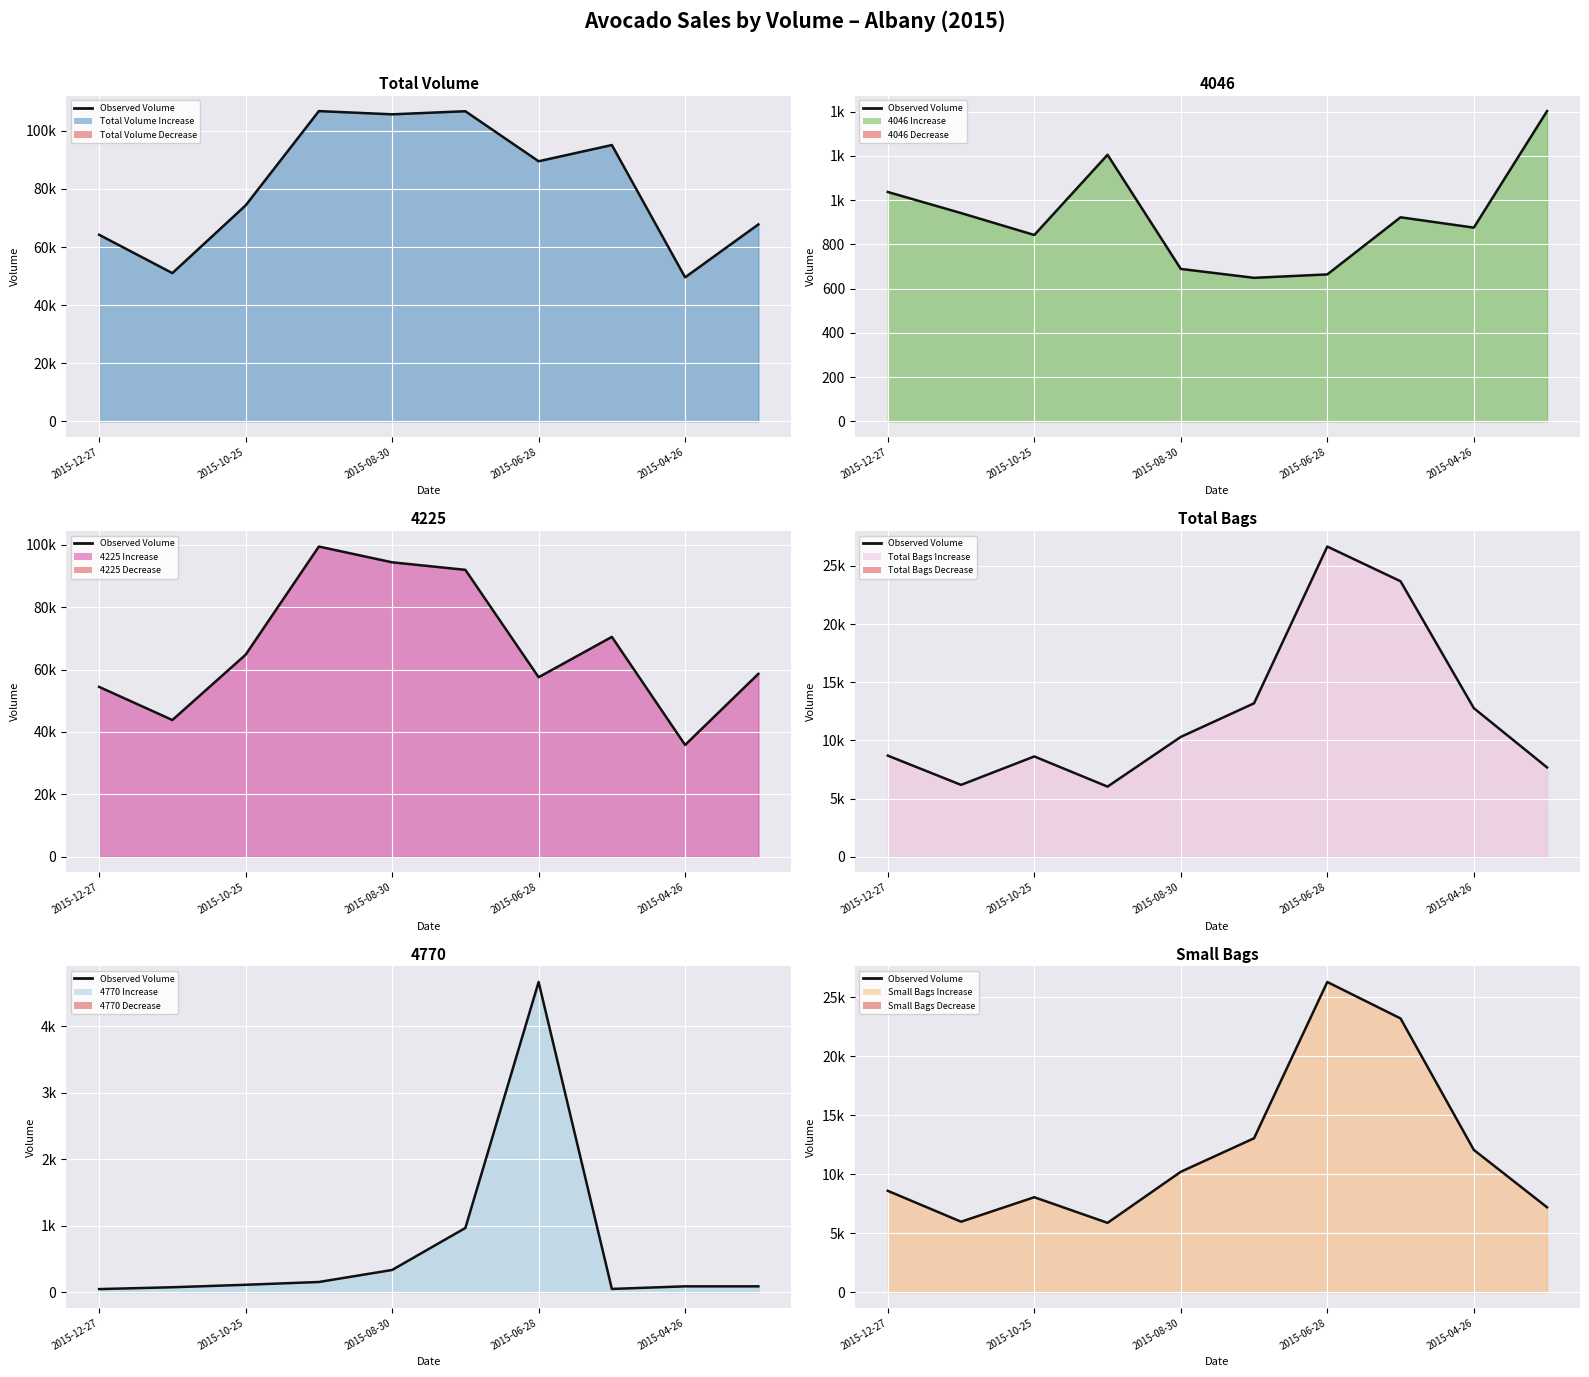

What is the maximum value for Total Bags?

26662.1